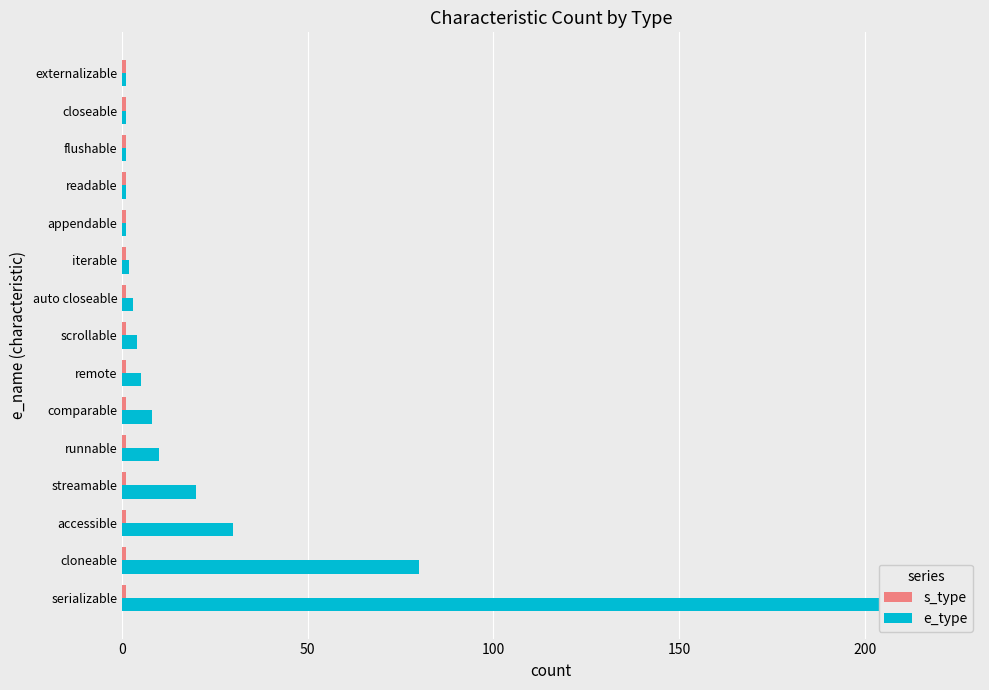

What is the value of the e_type bar at the 14th from the left?

1.0